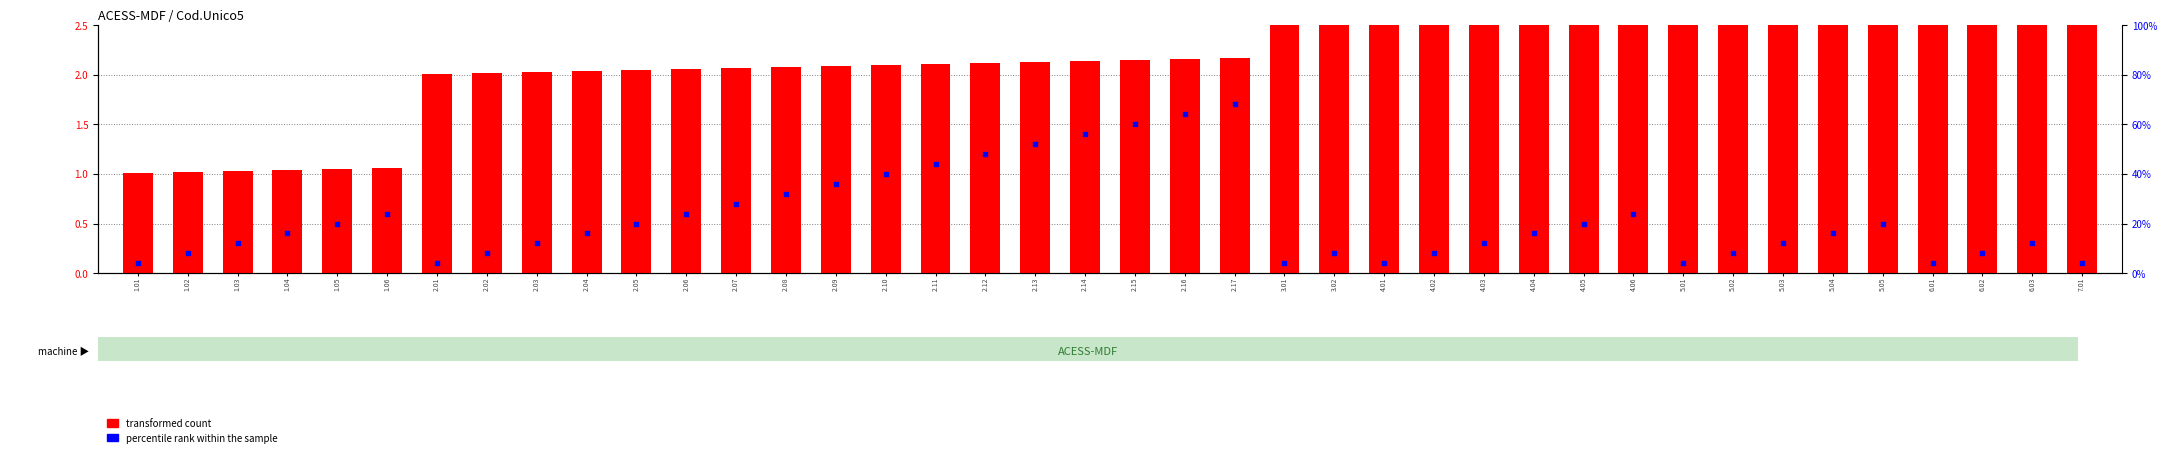

Which series reaches the minimum Y coordinate?

percentile rank within the sample